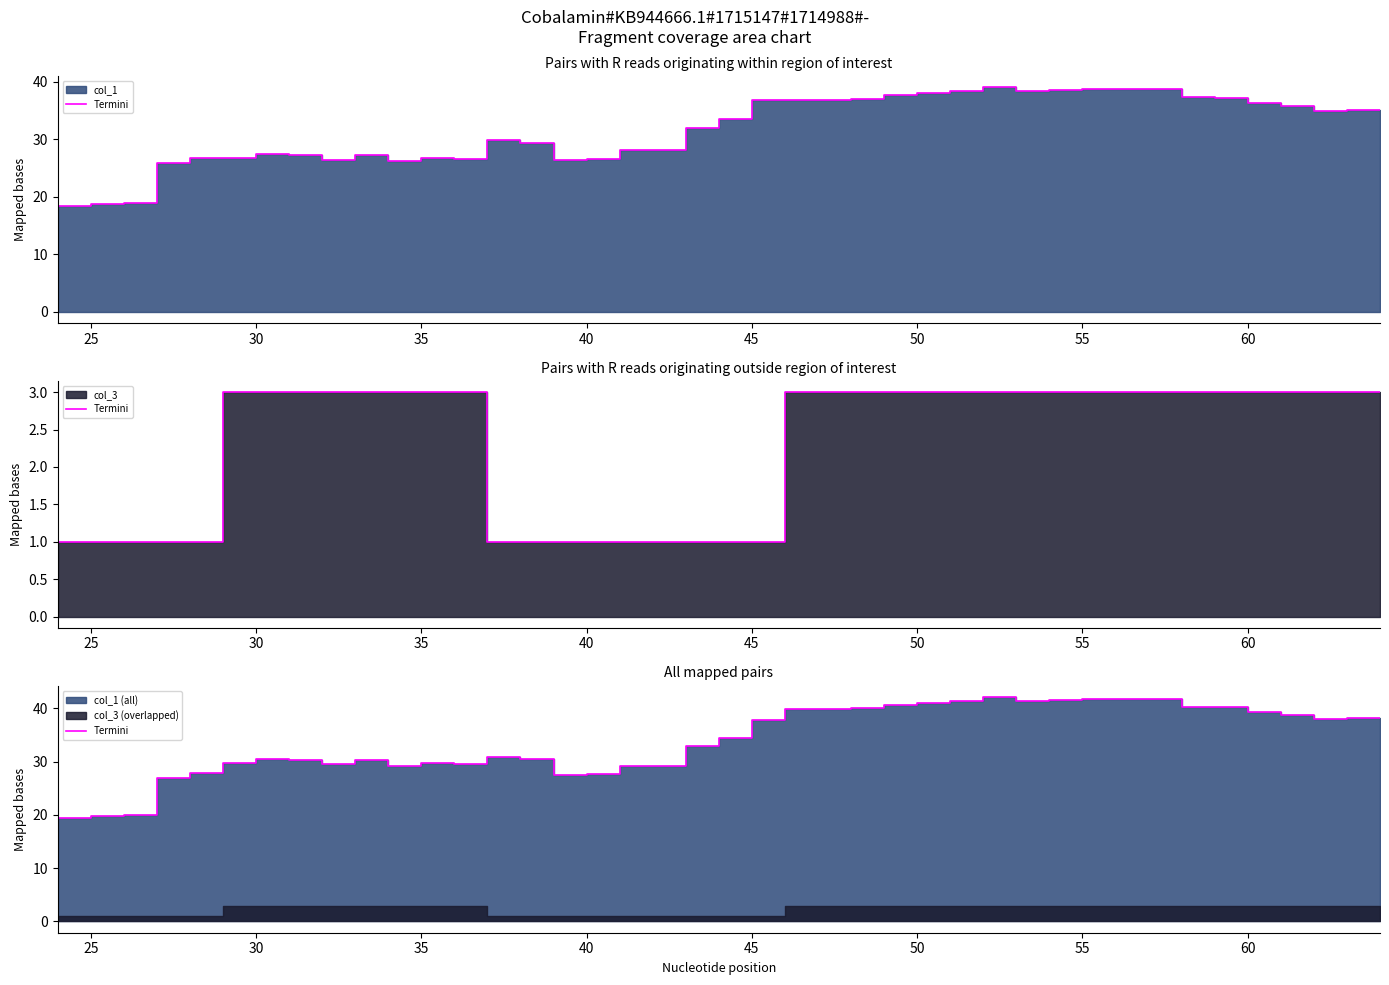

How many data points are above 34?

20